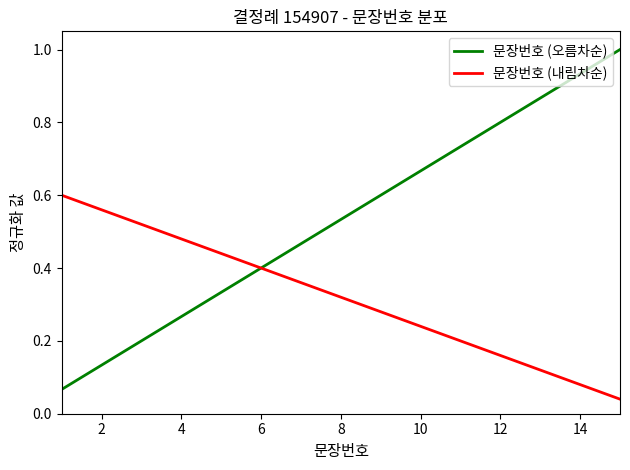

Which series has the largest total across all categories?

문장번호 (오름차순)